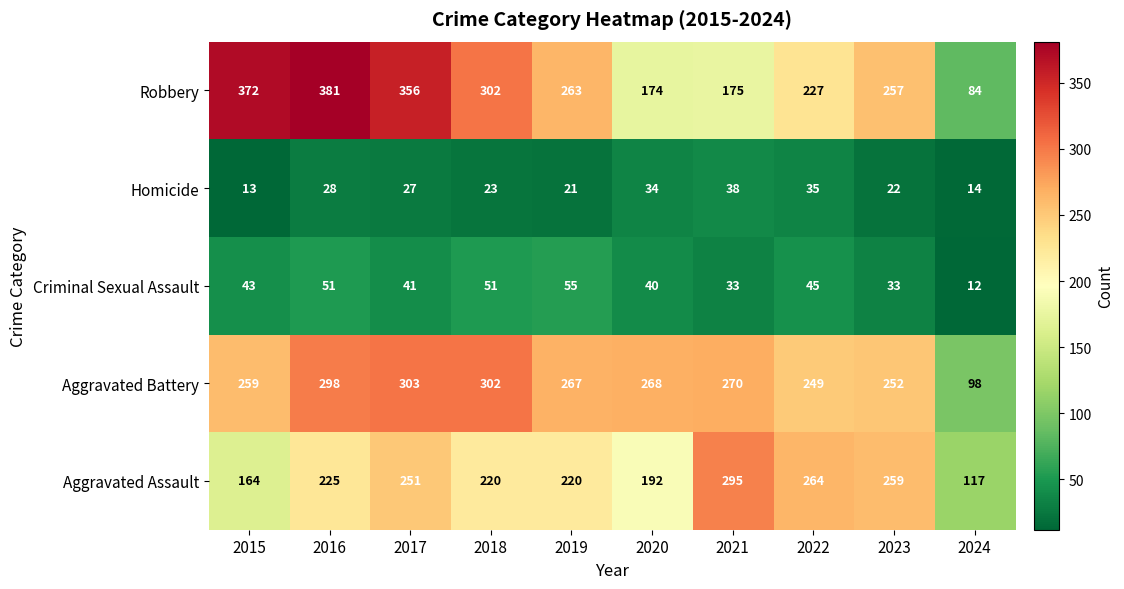

What is the average value of the Aggravated Battery series?

257